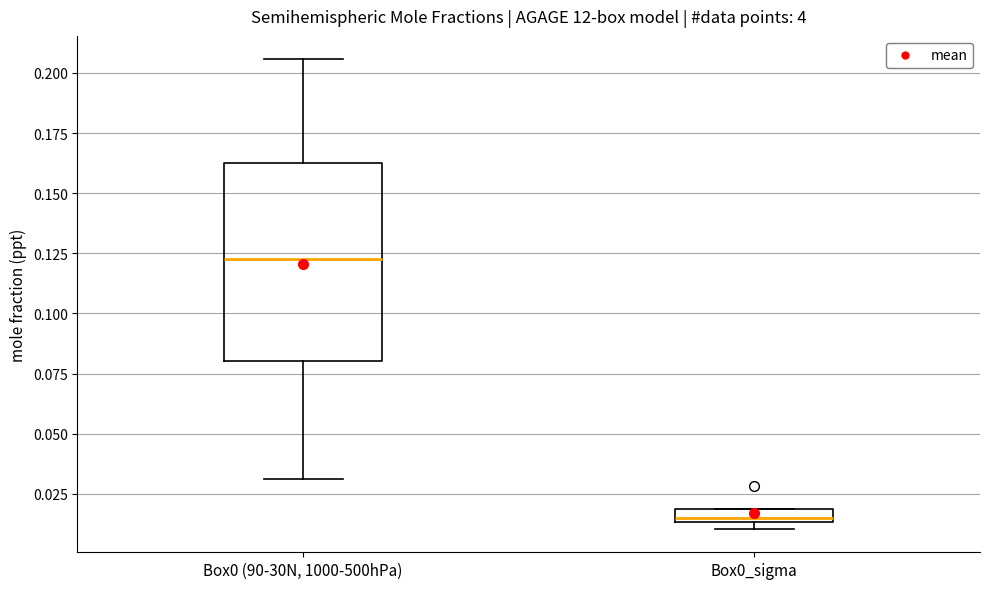

Which box's median line is the lowest?

Box0_sigma